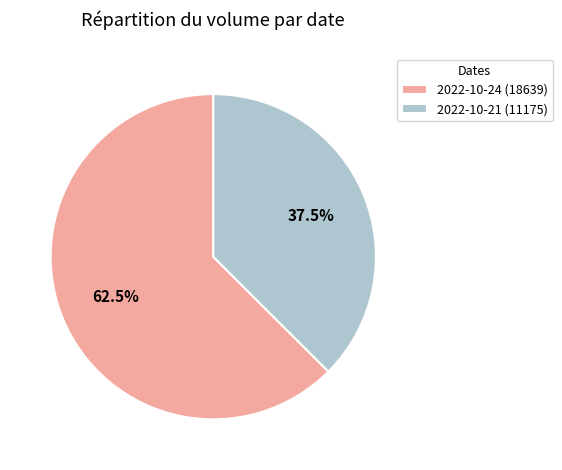

Rank the categories by value from lowest to highest.

2022-10-21 (11175), 2022-10-24 (18639)